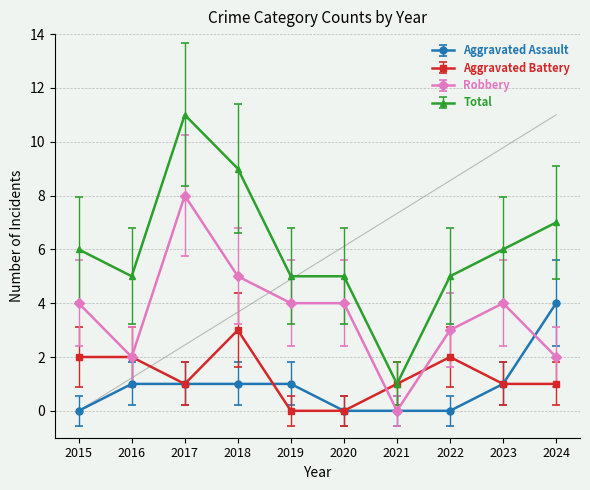

True or false: Aggravated Battery and Total cross at least once.

False